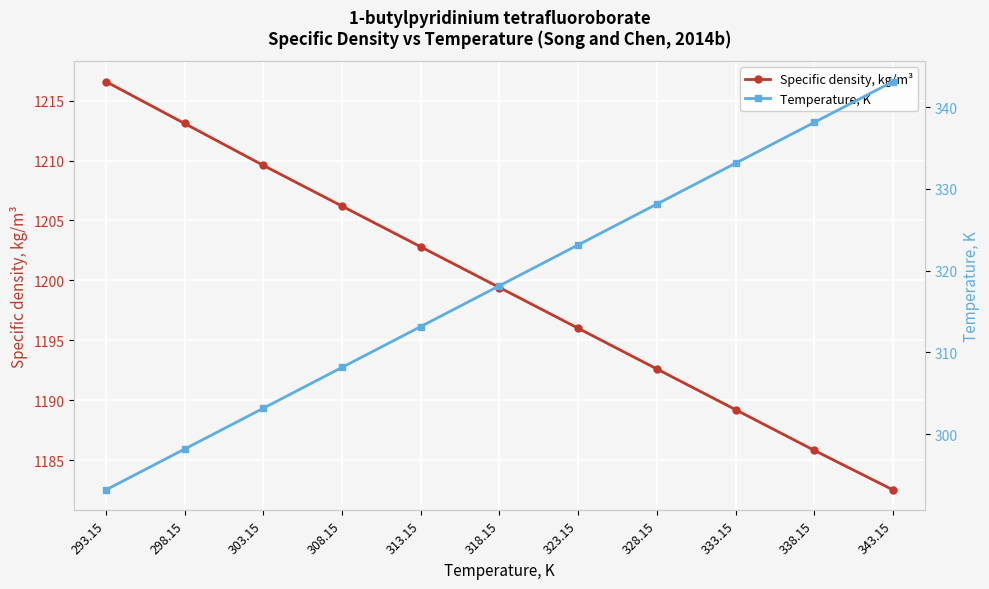

What is the sum of the Specific density, kg/m³ values at 338.15 and 318.15?

2385.2